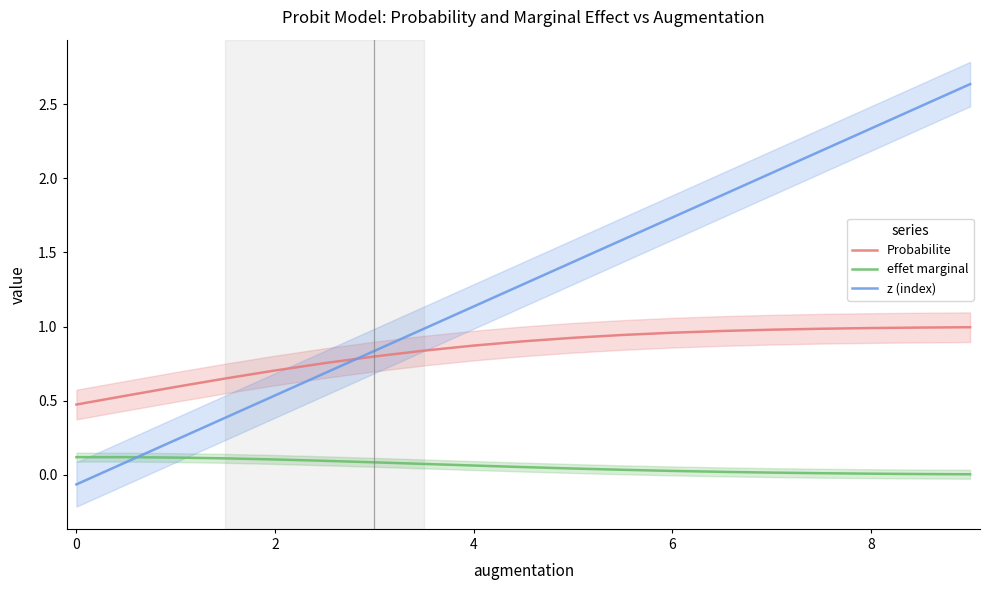

How many lines are shown in the chart?

3